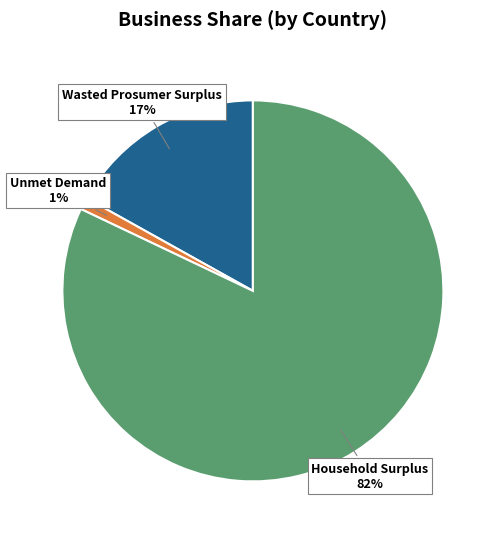

Count the number of slices in the pie.

3